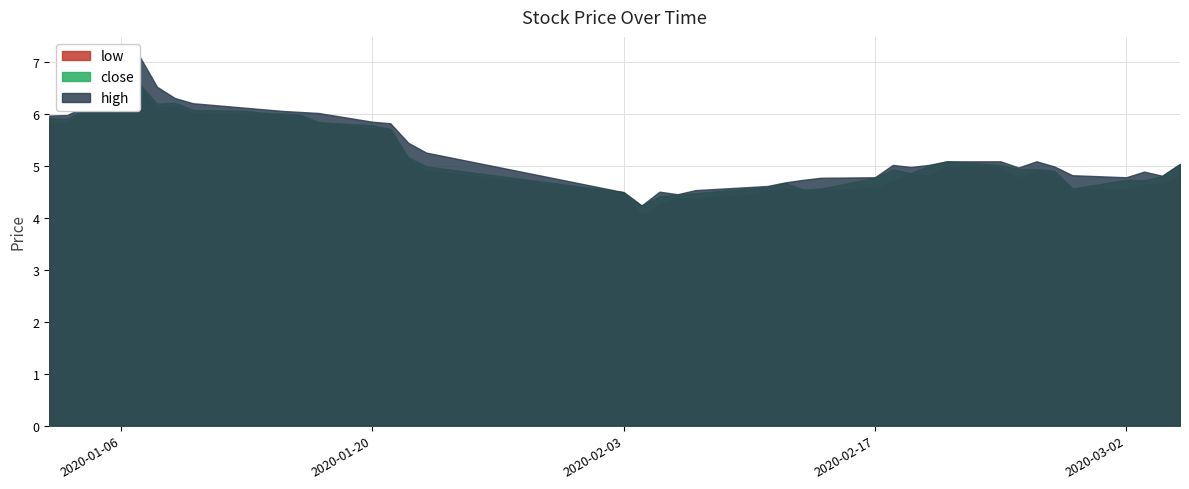

True or false: close and high cross at least once.

False